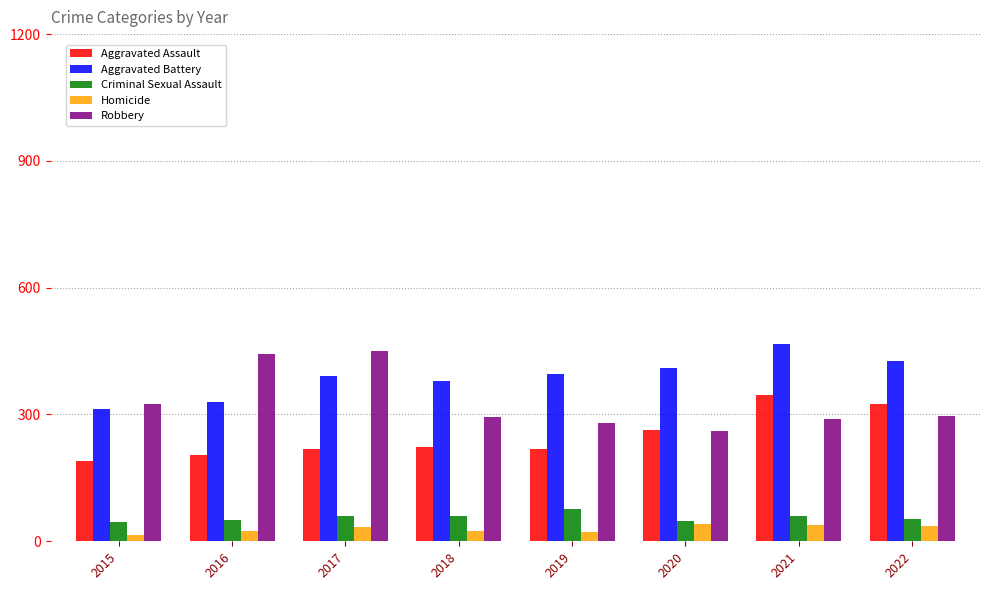

How many bars are there in total?

40